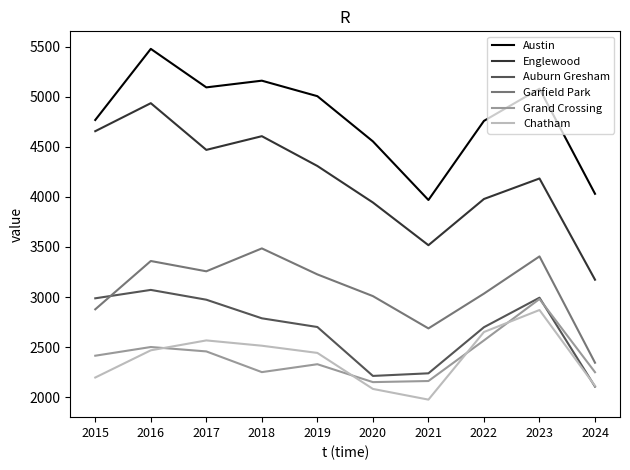

Is it true that Auburn Gresham equals 2104 at 2024?

True